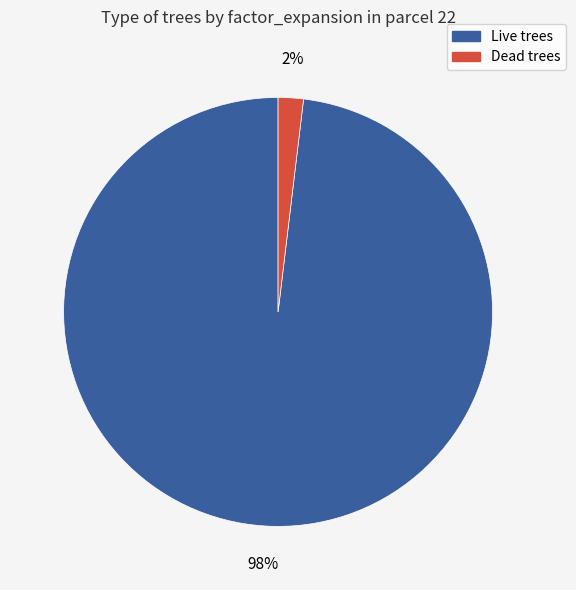

Which category has the smallest portion of the pie?

Dead trees